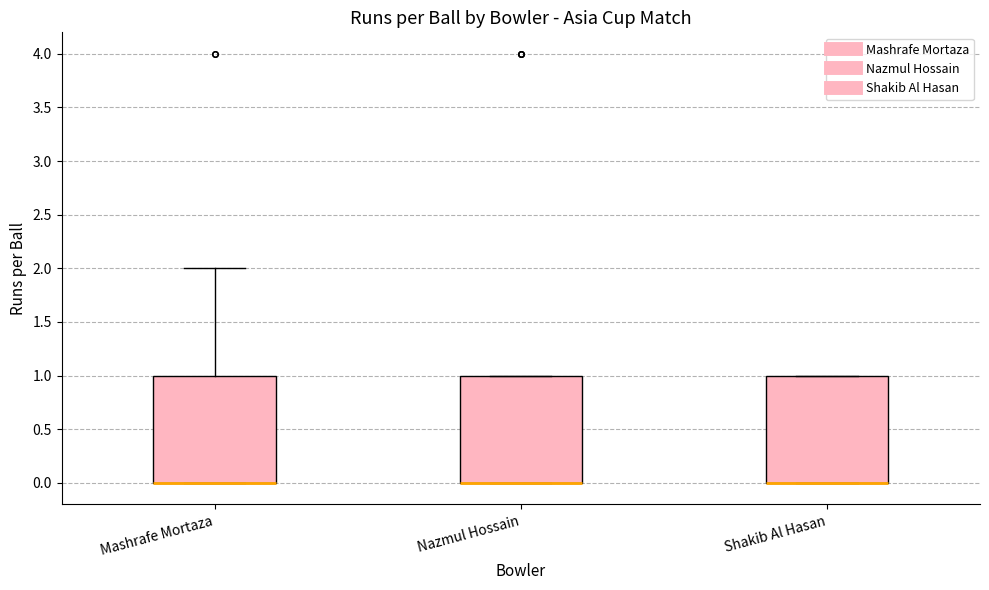

Where is the lower edge of the box for Shakib Al Hasan on the y-axis? The values are not printed on the chart, so give them approximately, as read against the axis.

0